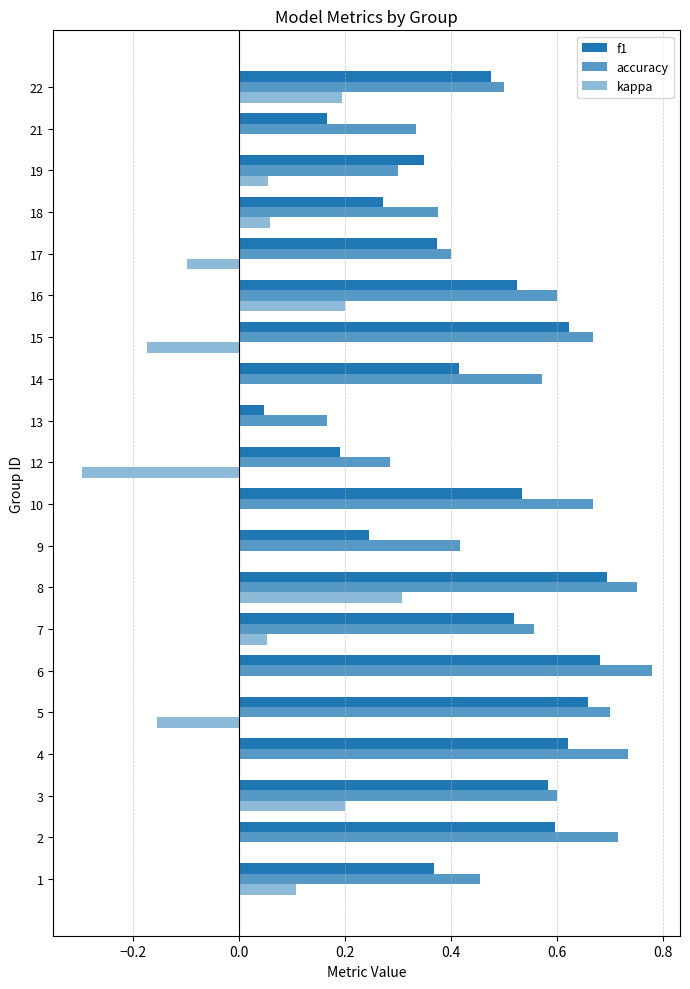

What is the difference between the maximum and second lowest values in the kappa series?

0.5